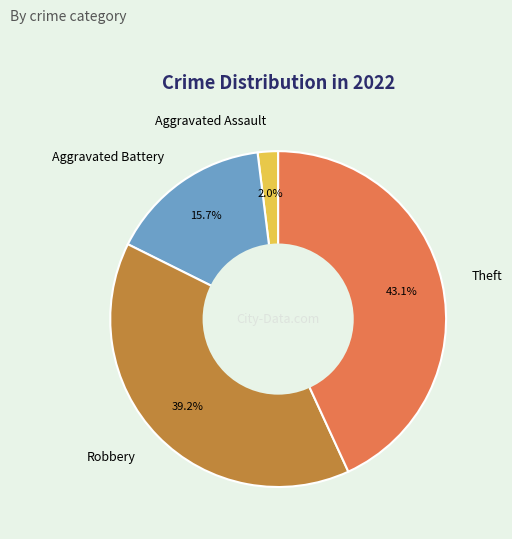

Do Robbery and Theft together represent more than half of the pie?

Yes